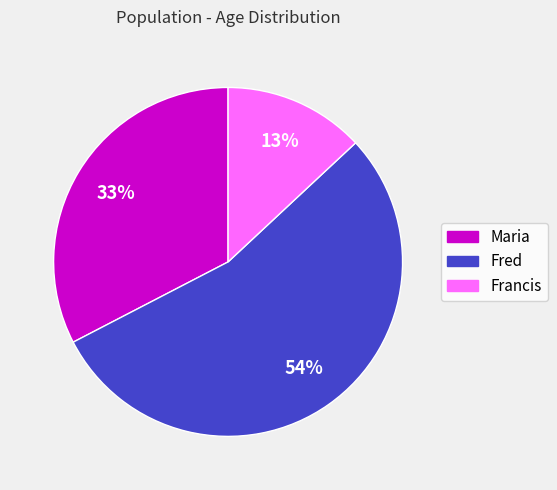

What is the ratio of the value at Fred to the value at Francis?

4.2